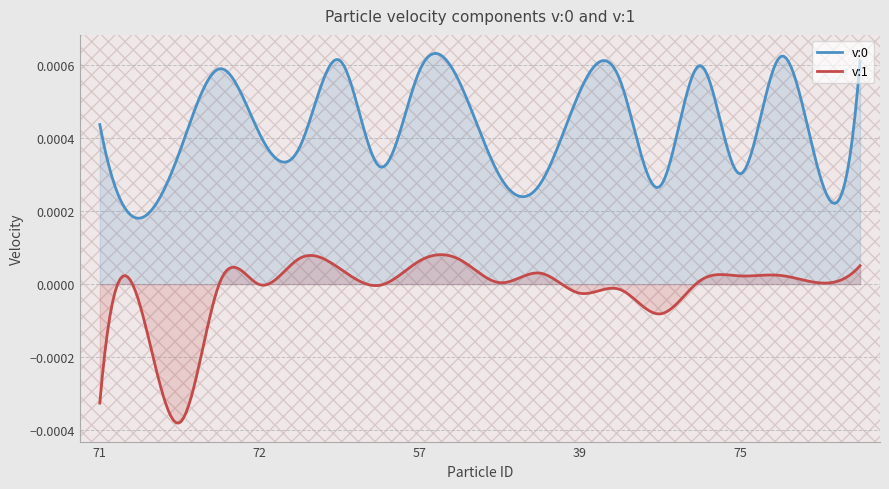

True or false: v:0 and v:1 intersect in this chart.

False